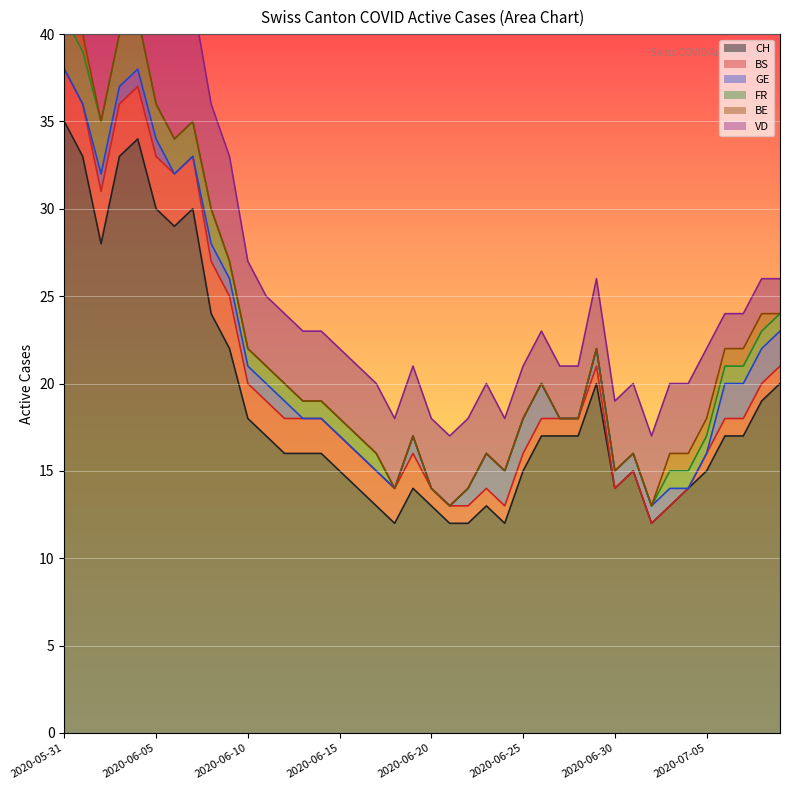

How many data points in BS are less than 2?

20